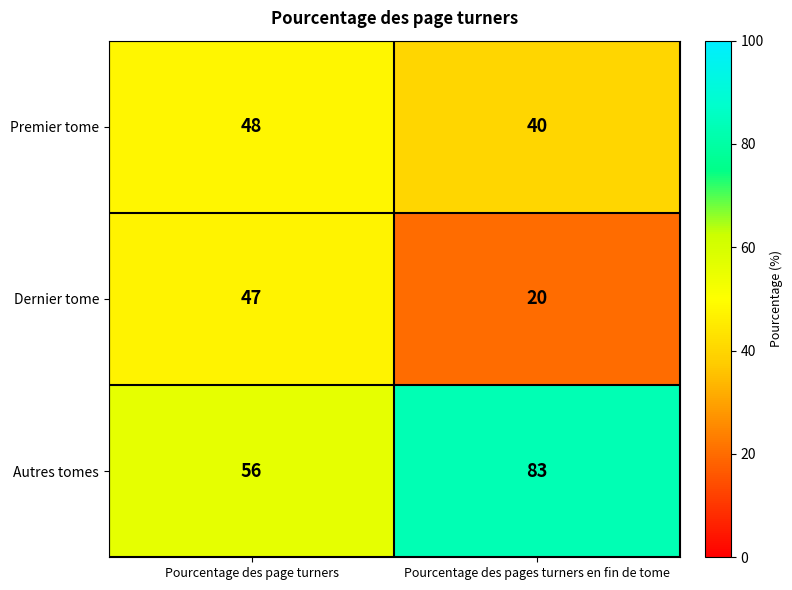

Is it true that Dernier tome equals 34 at Pourcentage des pages turners en fin de tome?

False